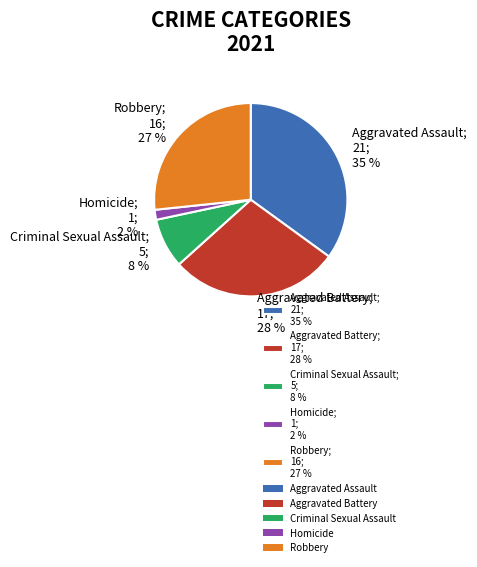

How many segments does this pie chart have?

5